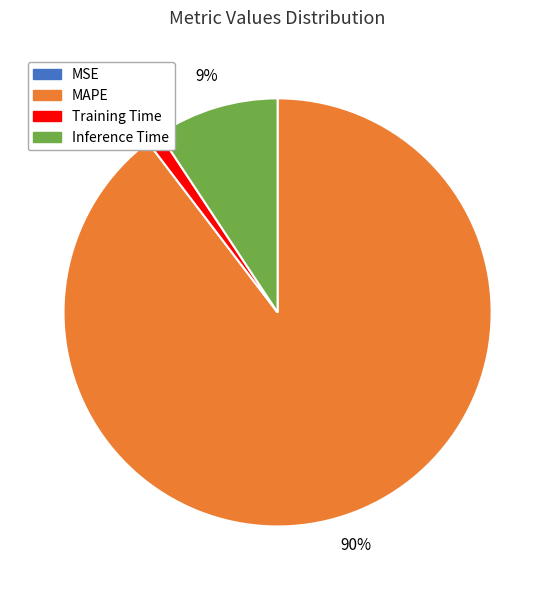

Do Inference Time and MAPE together represent more than half of the pie?

Yes